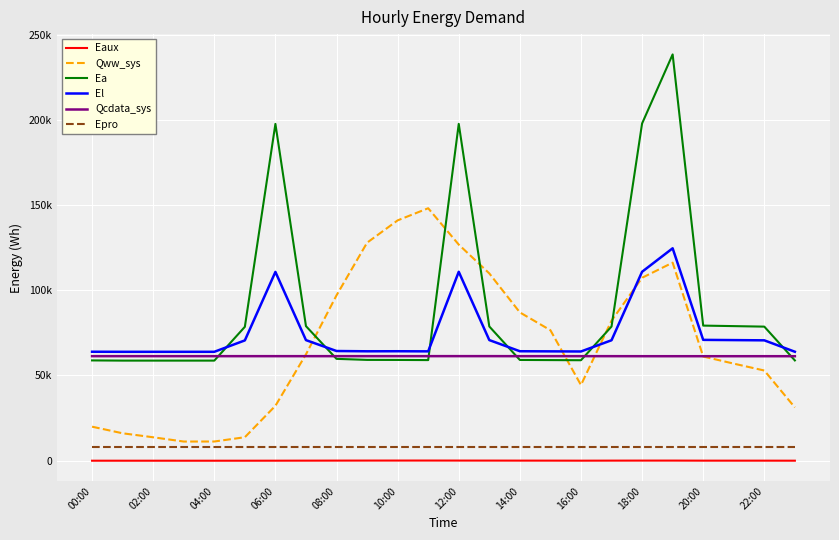

At which category does Qcdata_sys reach its first local peak?

10:00